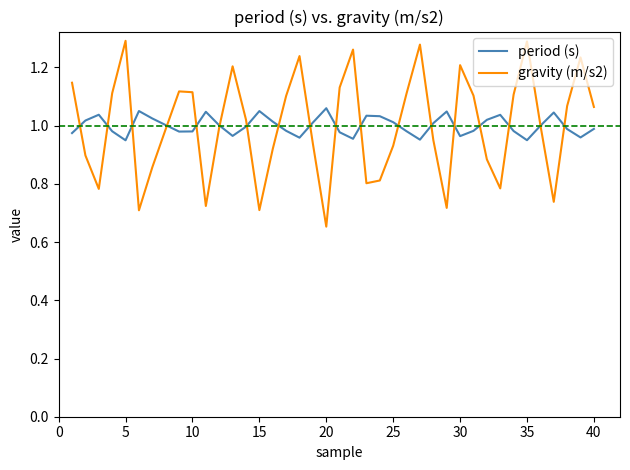

List the series in order of their peak value, highest first.

gravity (m/s2), period (s)